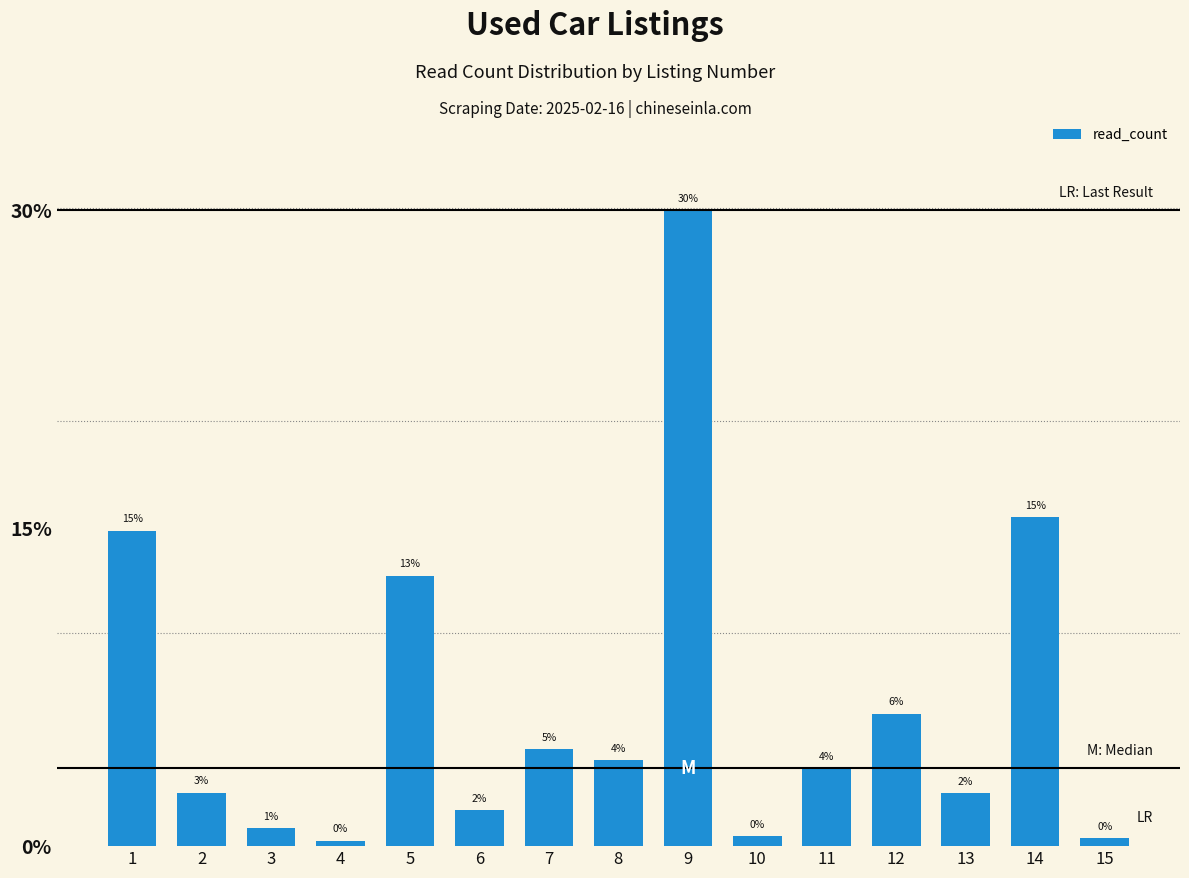

Rank the categories by value from lowest to highest.

4, 15, 10, 3, 6, 13, 2, 11, 8, 7, 12, 5, 1, 14, 9